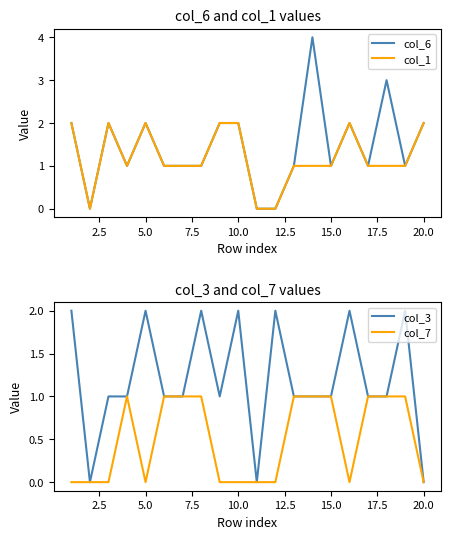

What is the value of the col_6 point at the 19th from the left?

1